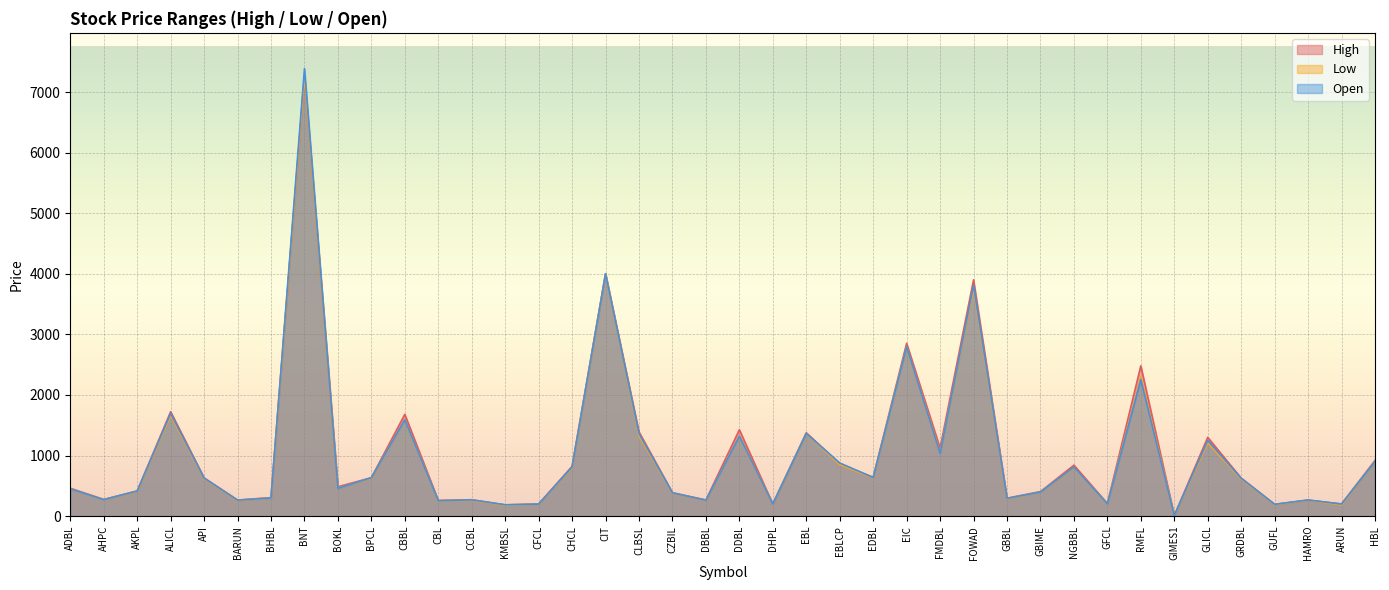

Which series ends up on top after the final intersection of Open and High?

High